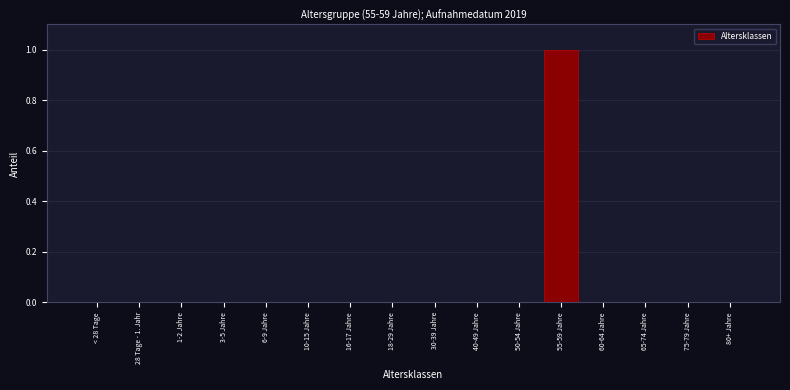

Reading left to right, transcribe all the data shown in this chart.

< 28 Tage=0	28 Tage - 1. Jahr=0	1-2 Jahre=0	3-5 Jahre=0	6-9 Jahre=0	10-15 Jahre=0	16-17 Jahre=0	18-29 Jahre=0	30-39 Jahre=0	40-49 Jahre=0	50-54 Jahre=0	55-59 Jahre=1	60-64 Jahre=0	65-74 Jahre=0	75-79 Jahre=0	80+ Jahre=0